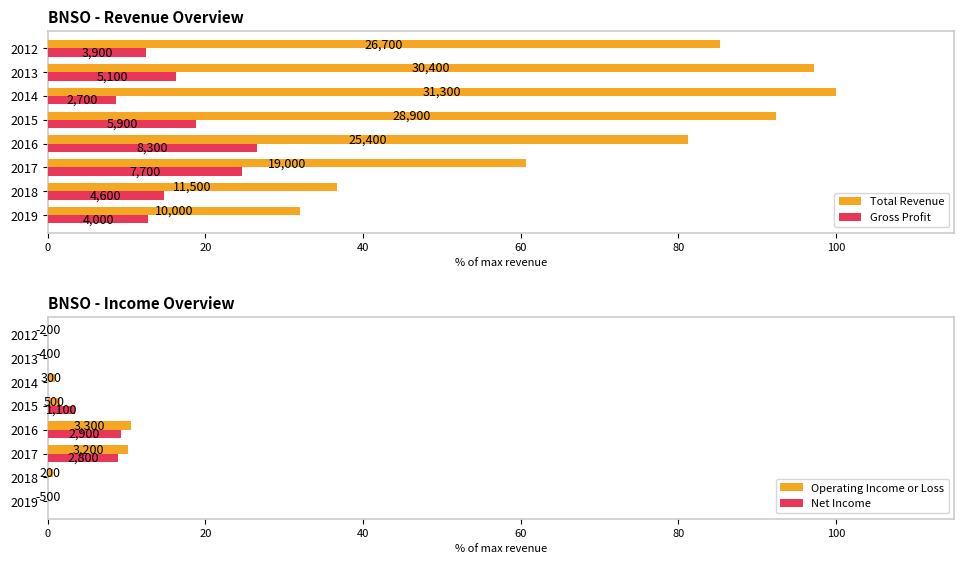

Read the Operating Income or Loss value at 2015.

1.6